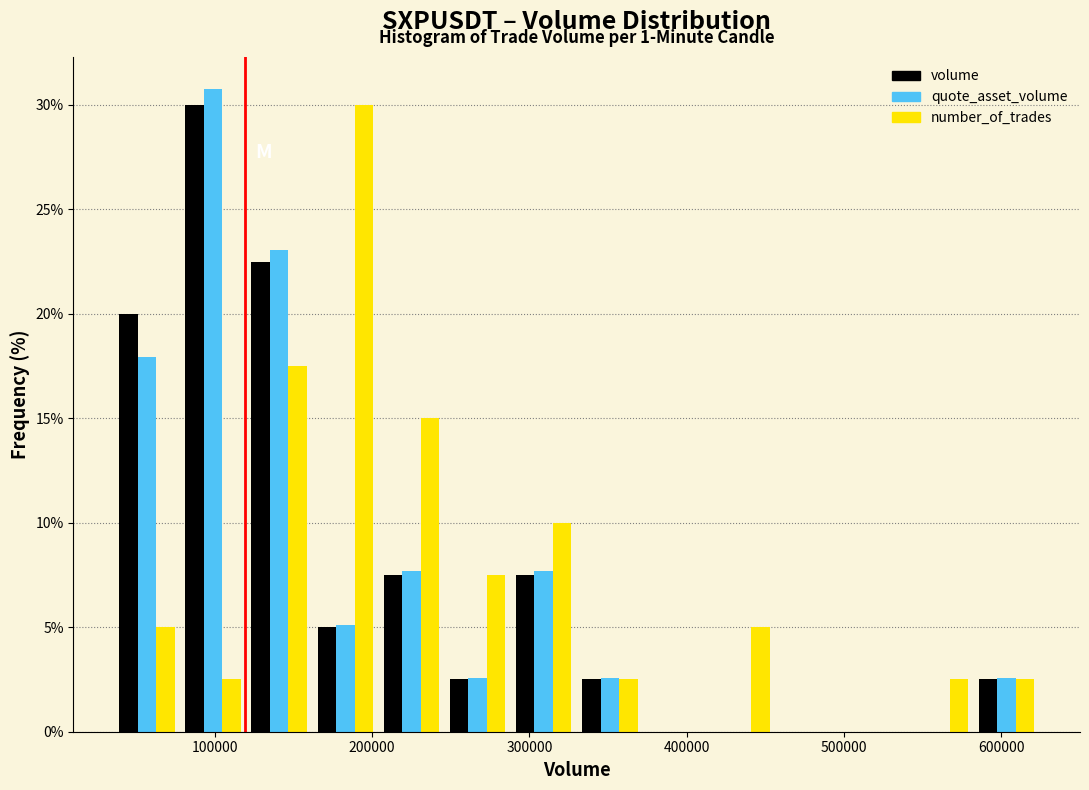

In the number_of_trades series, which range on the x-axis has the tallest bar?

160000 to 200000